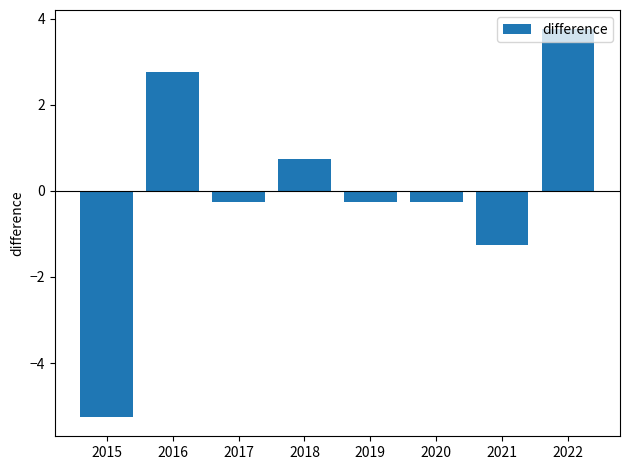

Reading left to right, list all the values displayed in this chart.

-5.2	2.8	-0.2	0.8	-0.2	-0.2	-1.2	3.8